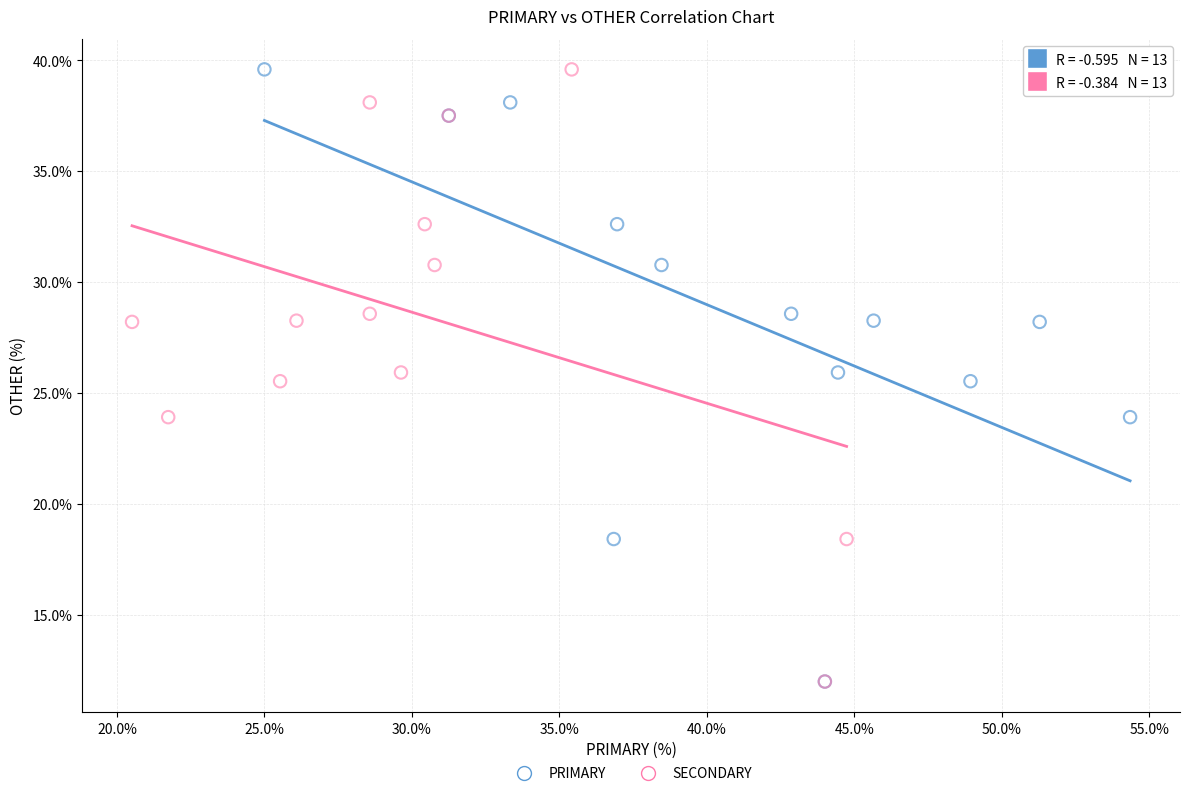

What are all the series names shown in the legend?

PRIMARY, SECONDARY